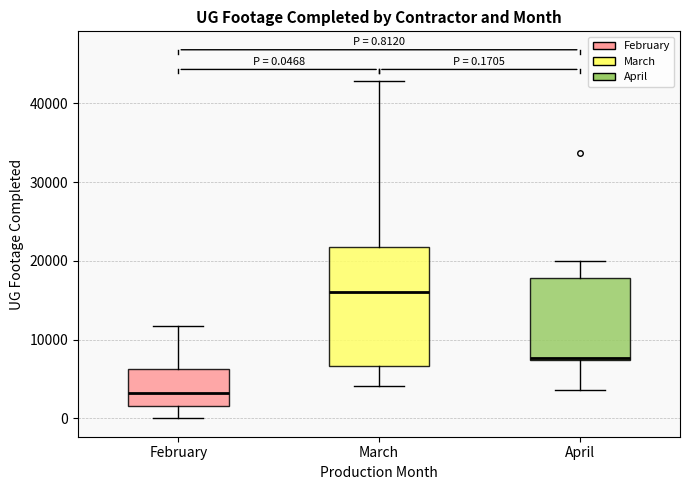

Which box is the tallest, from its lower edge to its upper edge?

March